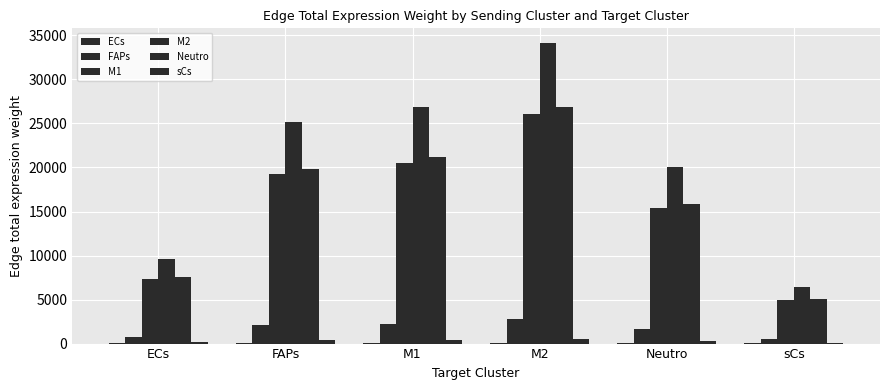

Is the value of FAPs at FAPs greater than the value of sCs at M1?

Yes